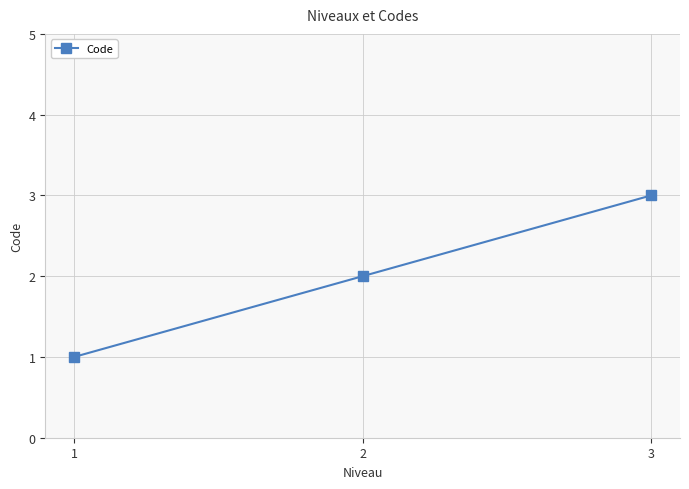

True or false: the data shows 2 at 2.

True